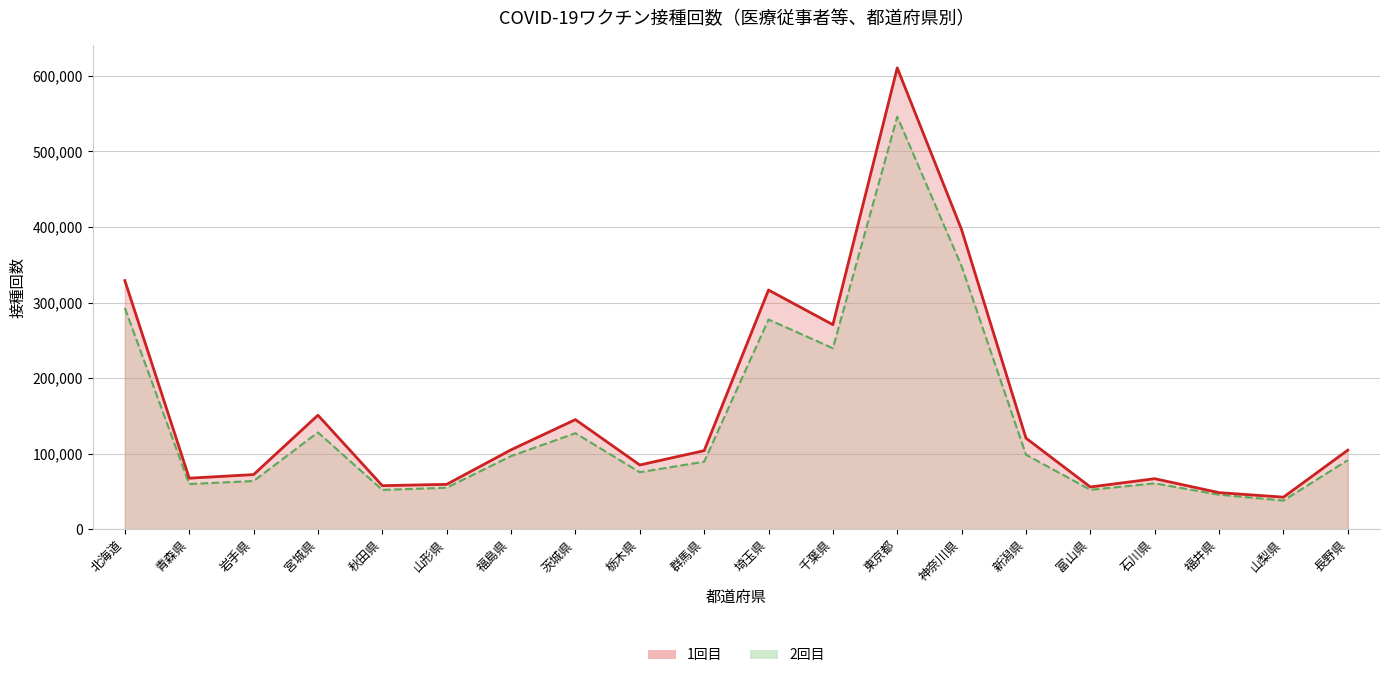

Between 石川県 and 北海道, which is larger?

北海道